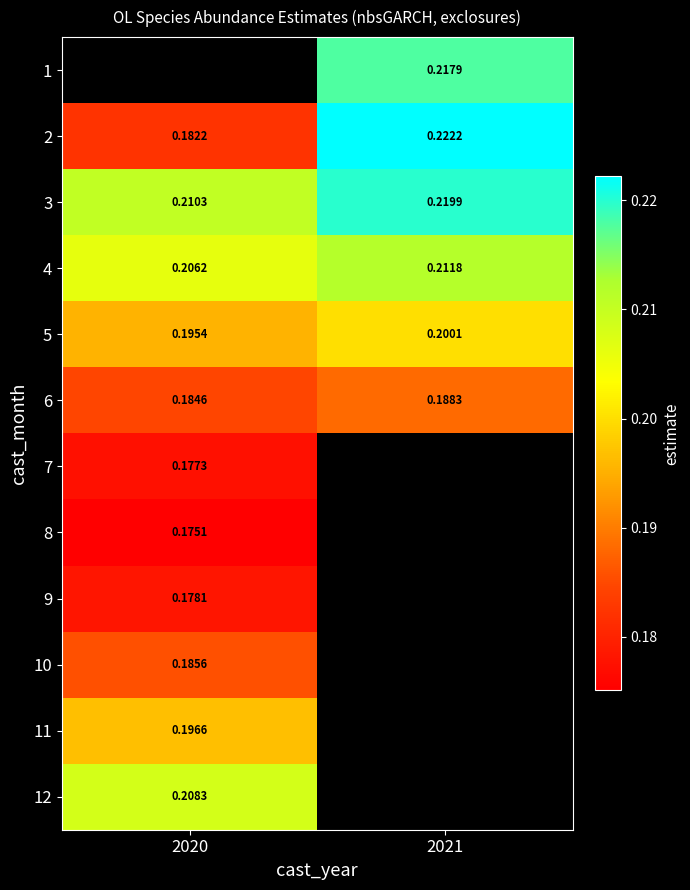

Between 2021 and 2020, which is larger?

2020